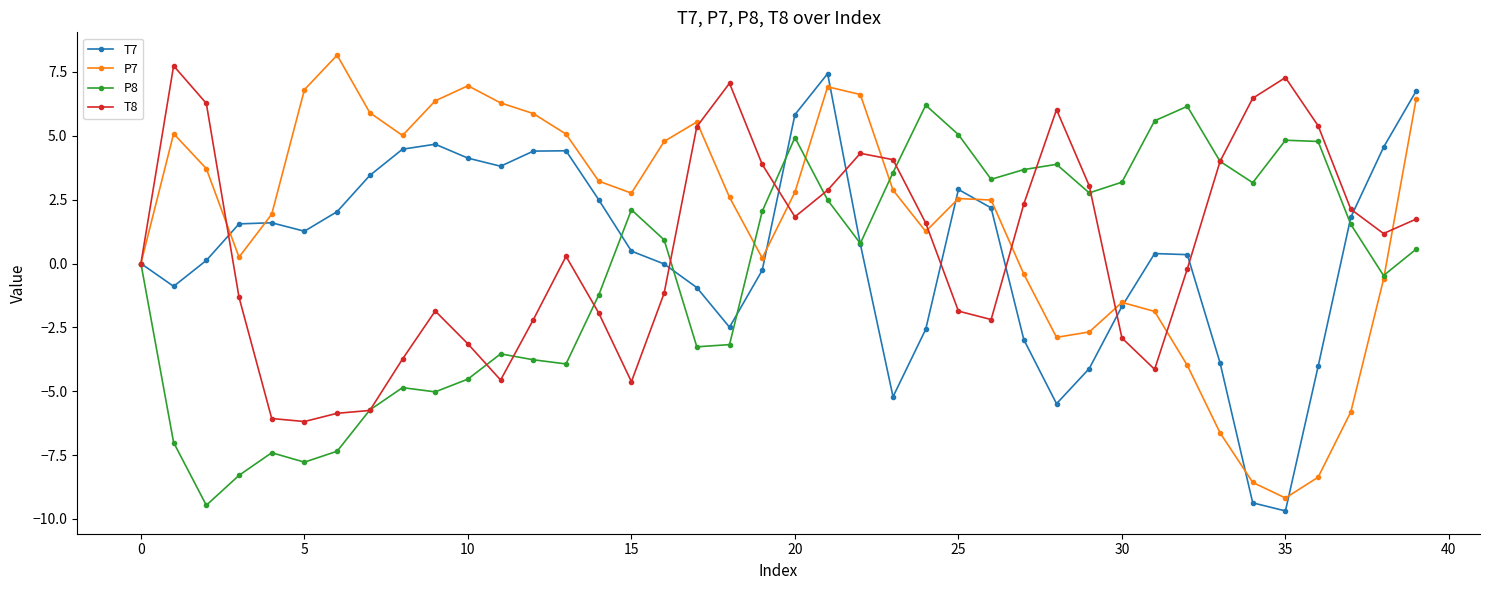

What is the minimum value shown in the chart?

-9.7